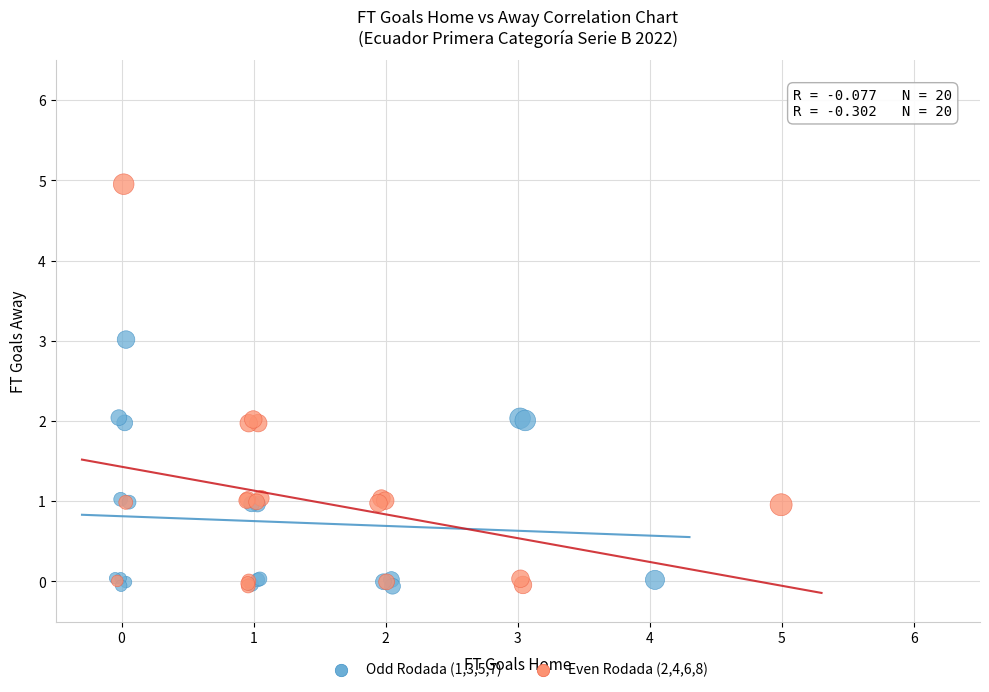

Which series has the widest spread of Y values?

Even Rodada (2,4,6,8)